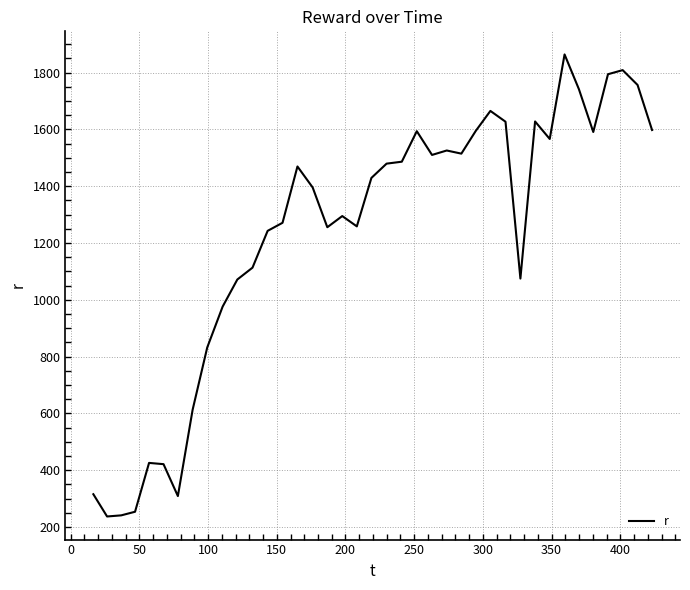

What is the difference between the maximum and minimum values?

1626.6